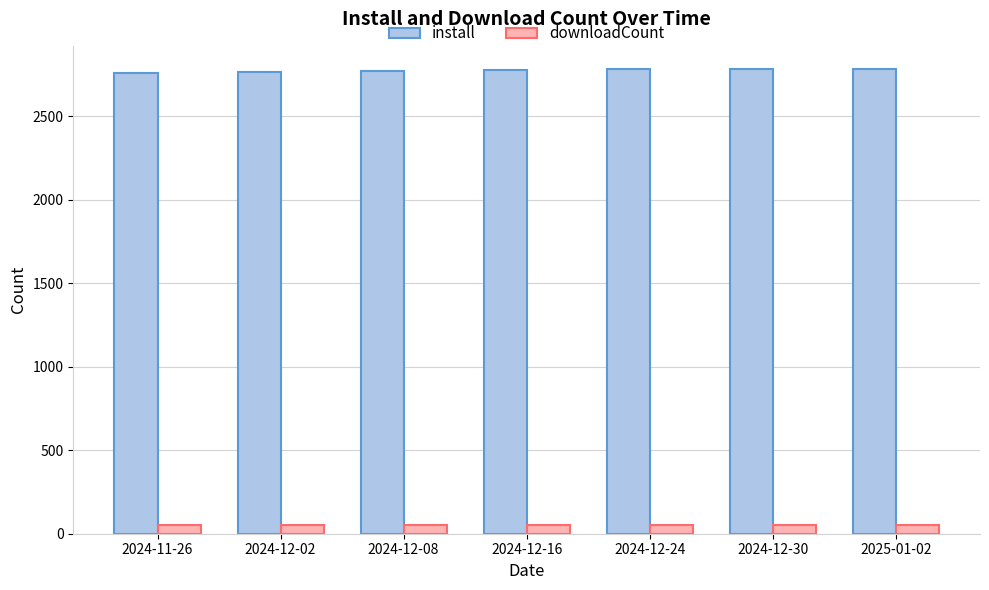

List the series in order of their overall mean, highest first.

install, downloadCount